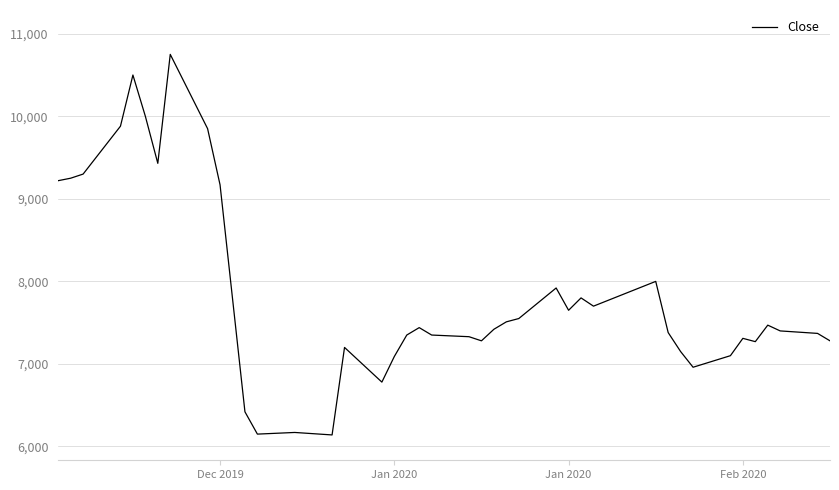

What is the maximum value shown in the chart?

10750